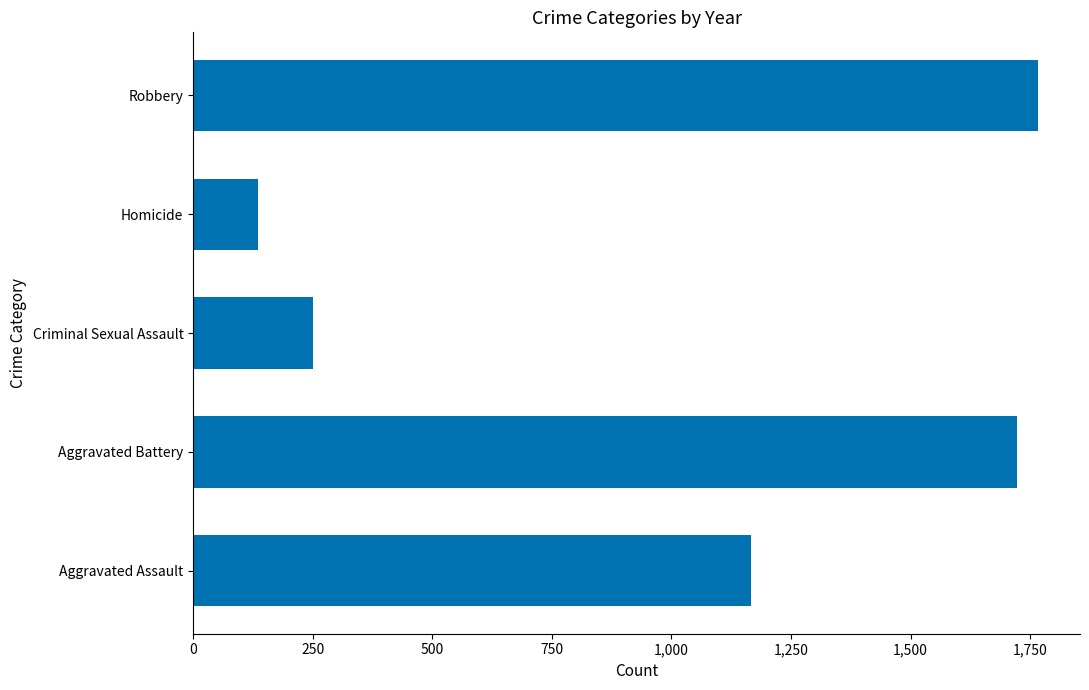

Read the value at Criminal Sexual Assault.

251